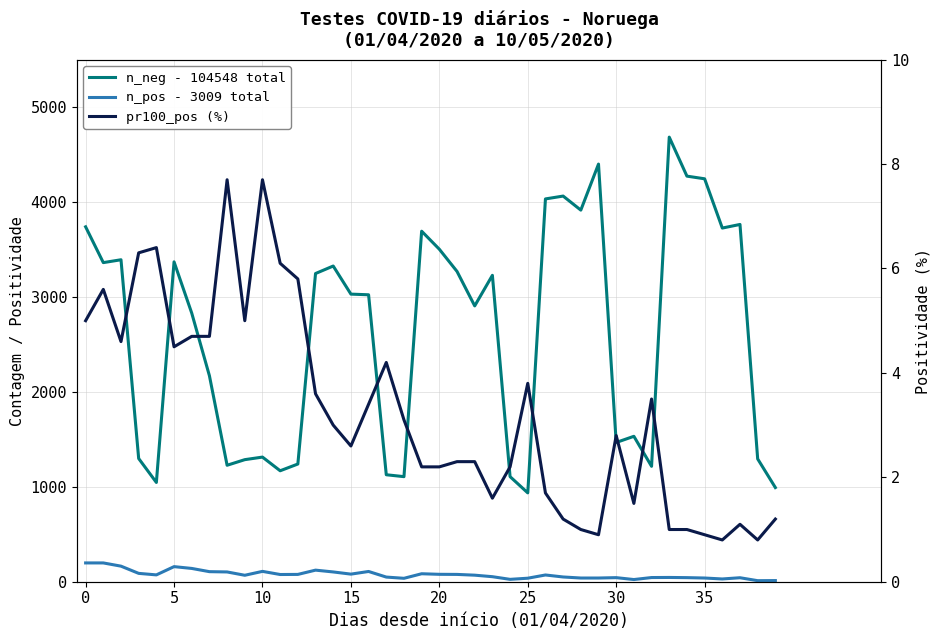

True or false: n_neg - 104548 total and n_pos - 3009 total cross at least once.

False